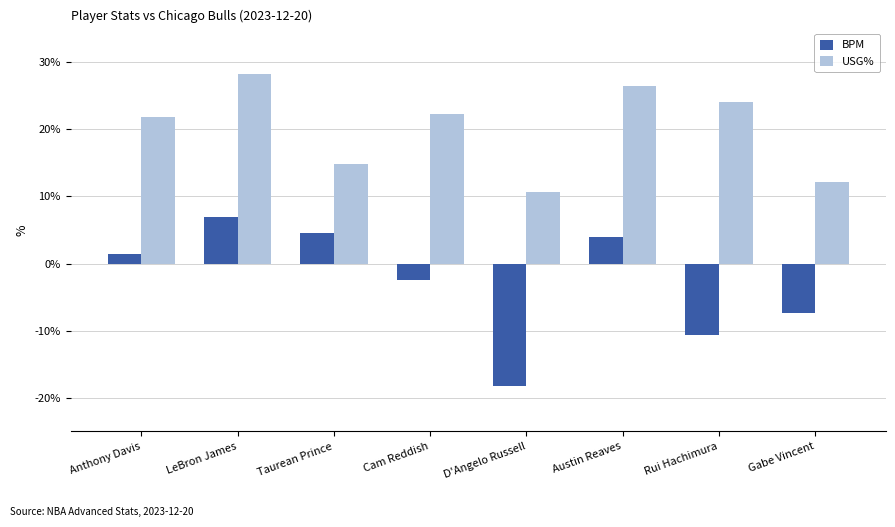

Which series has the largest range (max minus min)?

BPM